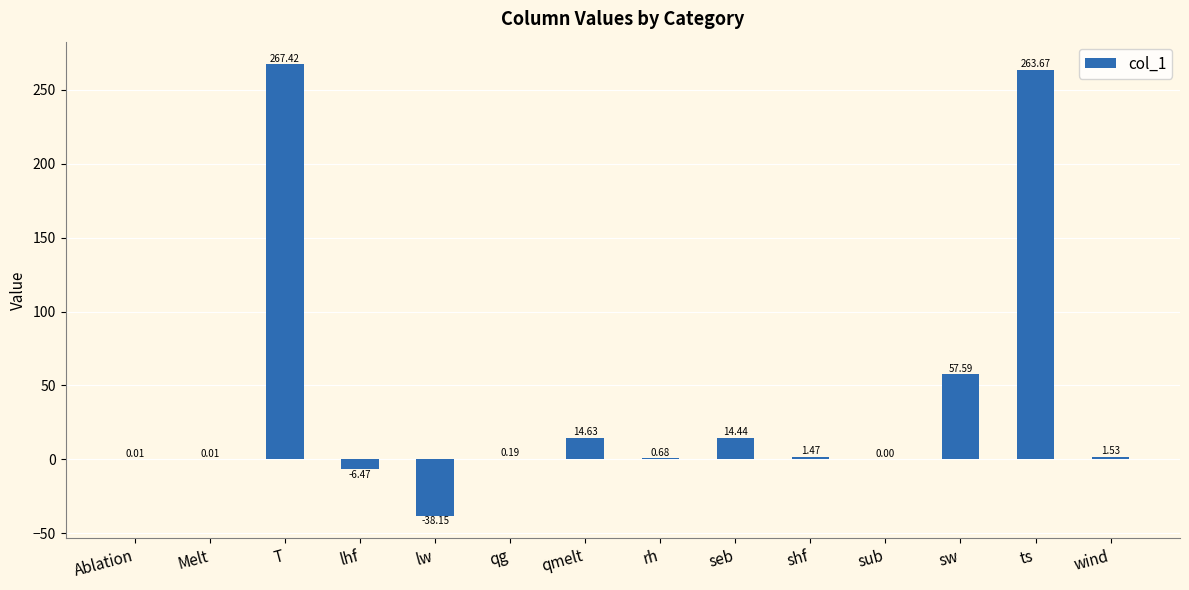

At which label does the data first exceed 1?

T